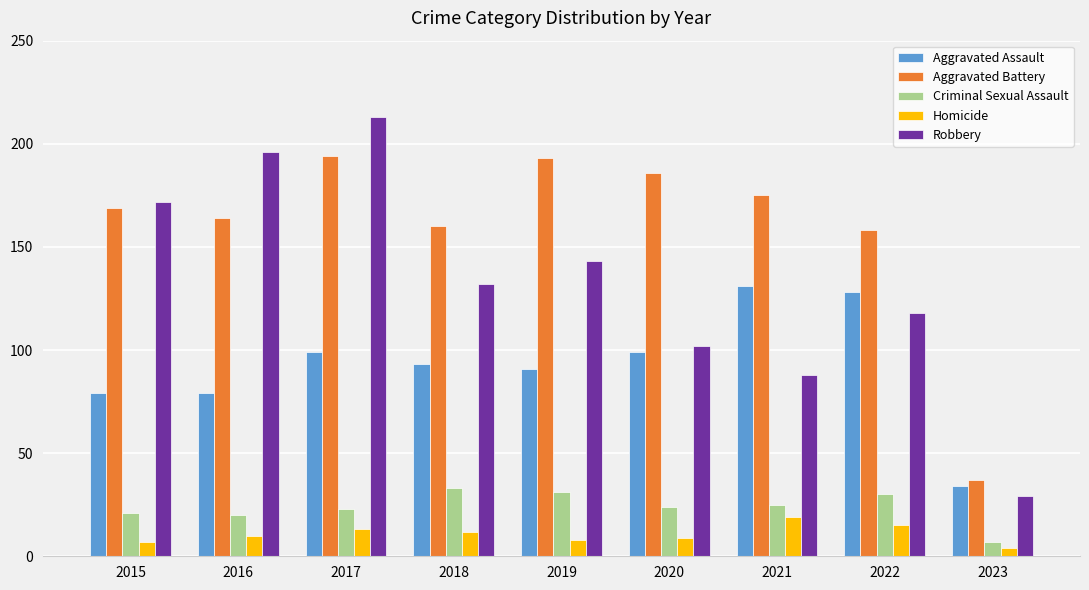

At which label does Criminal Sexual Assault reach its peak?

2018